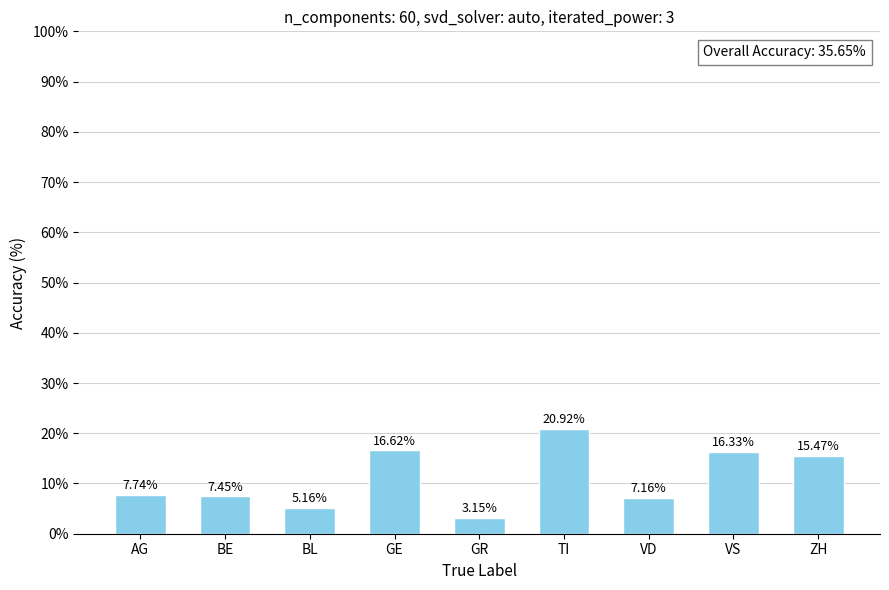

Approximately how many times larger is the value at GR compared to AG?

0.4